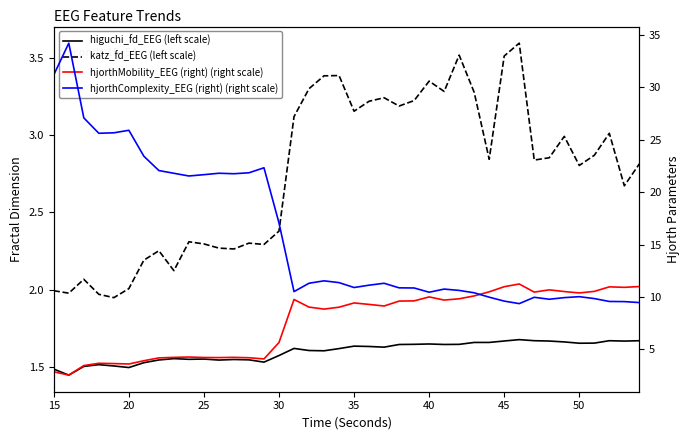

What is the value of the hjorthMobility_EEG (right) (right scale) point at the 38th from the left?

11.0